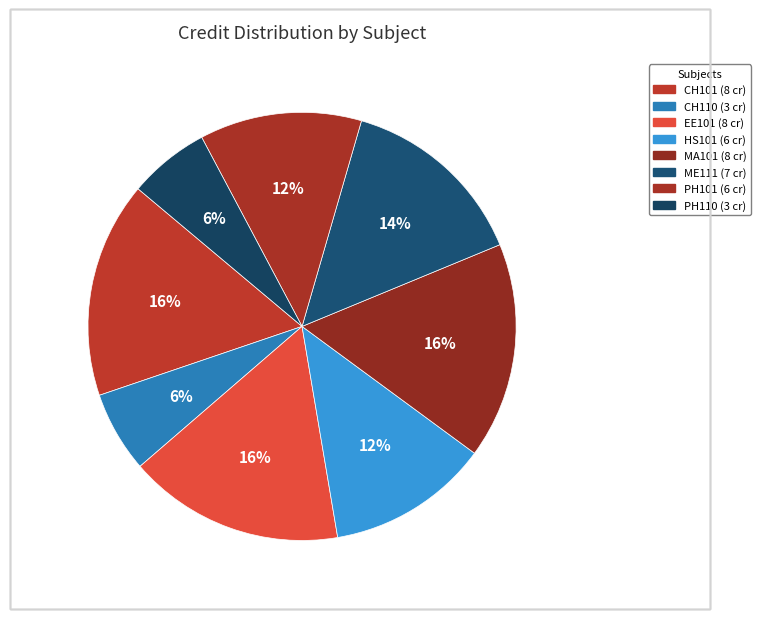

What percentage is the EE101 slice, to the nearest percent?

16%